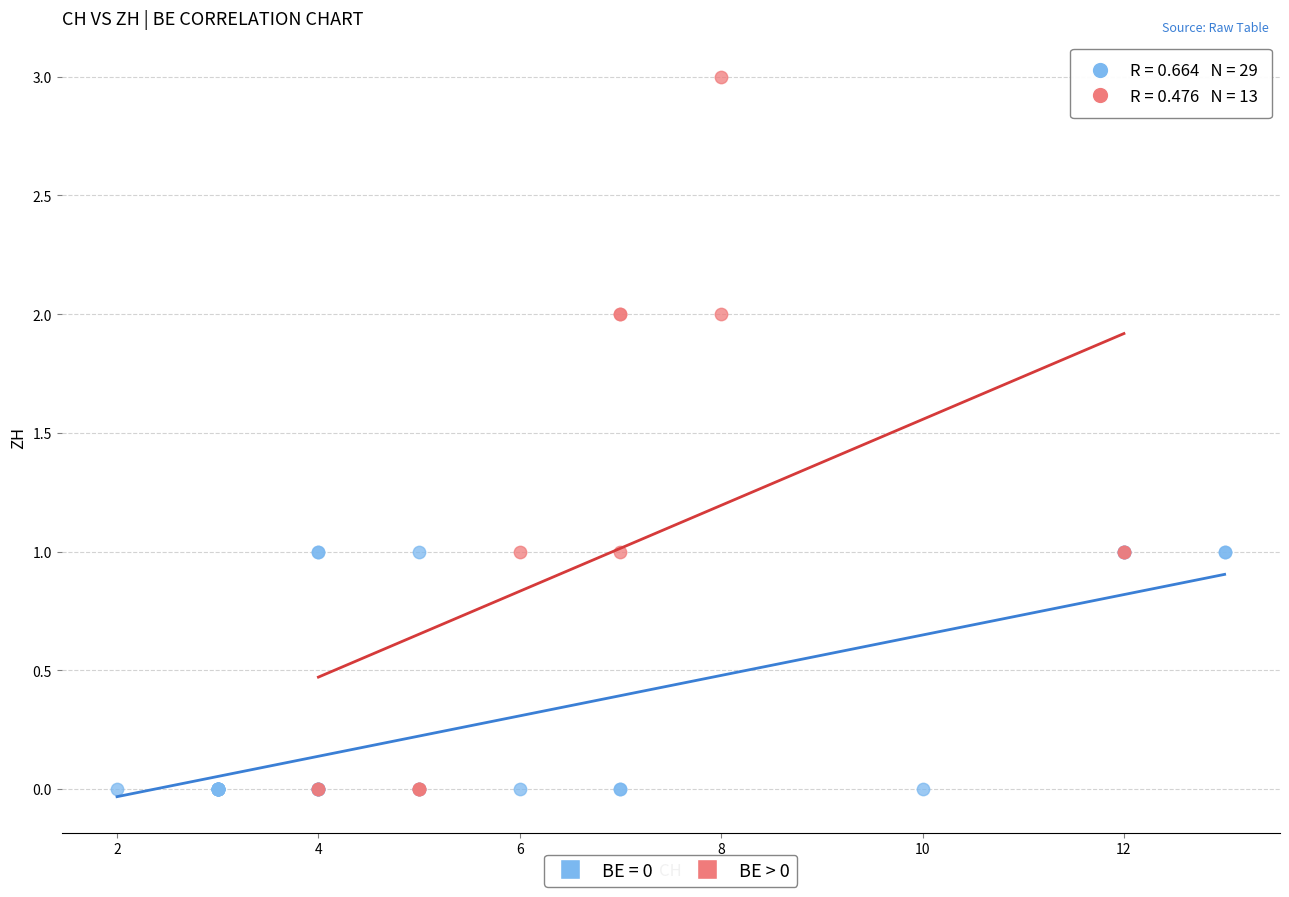

Which series contains the highest Y value?

BE > 0